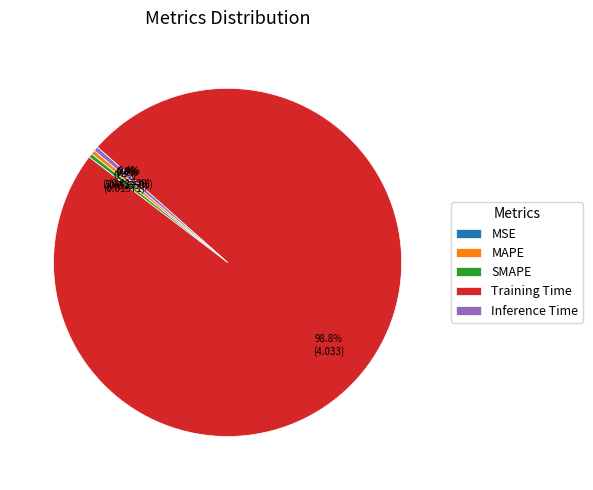

Between SMAPE and Training Time, which is larger?

Training Time